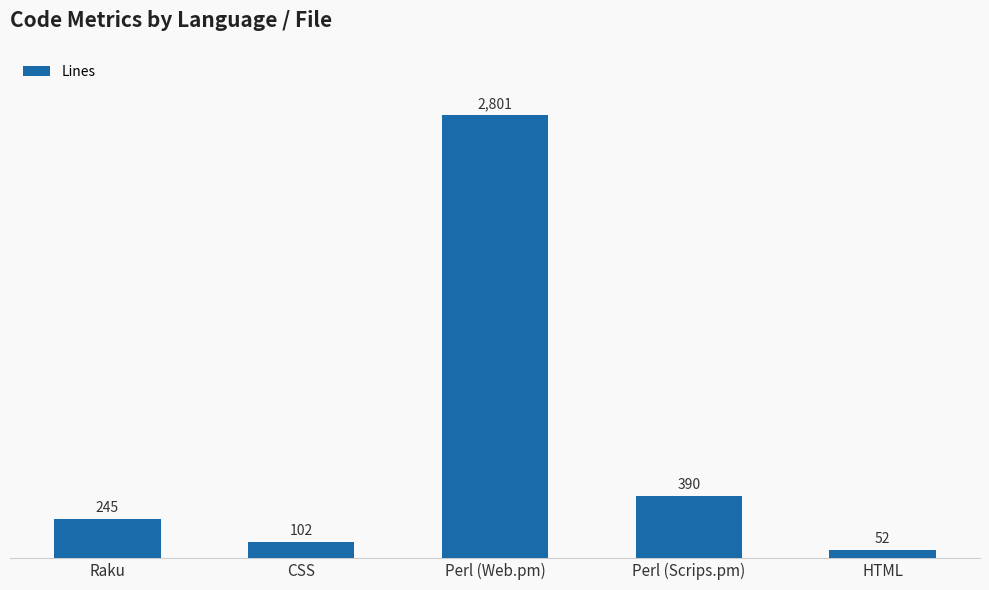

Rank the categories by value from lowest to highest.

HTML, CSS, Raku, Perl (Scrips.pm), Perl (Web.pm)